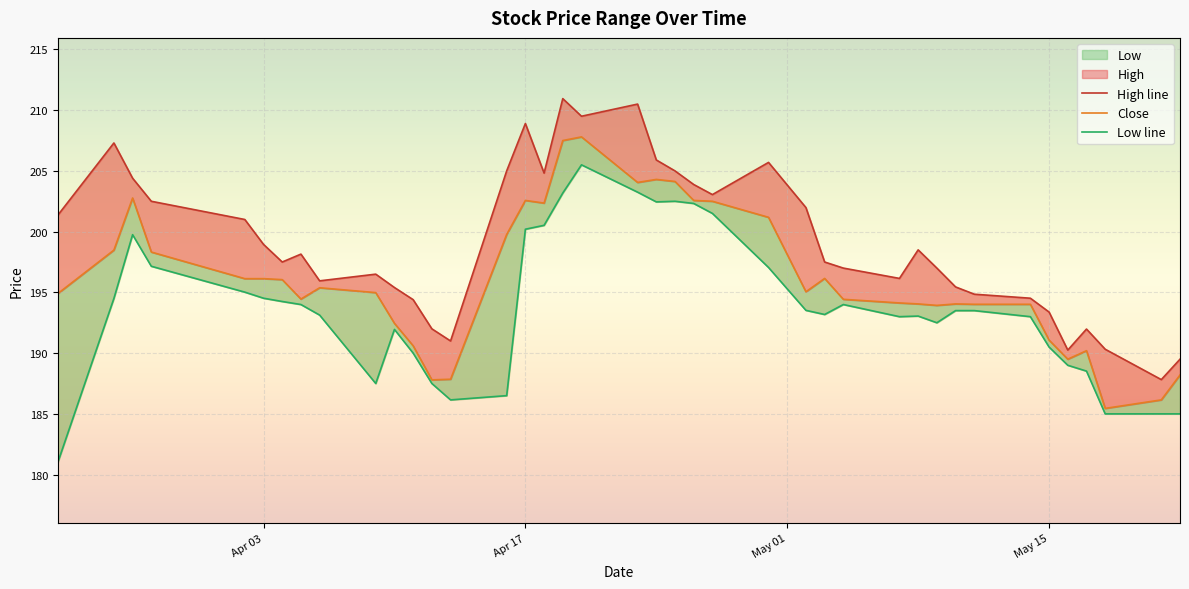

Is it true that Close equals 334.6 at 19?

False